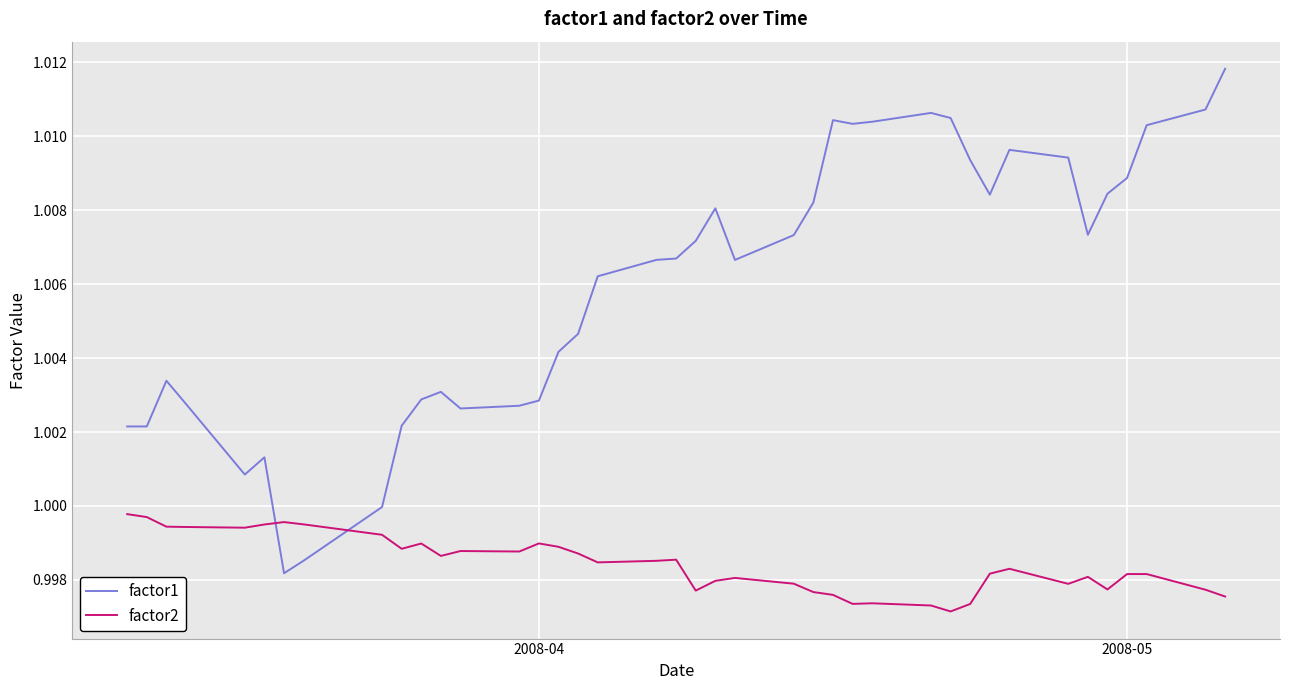

List the series in order of their peak value, highest first.

factor1, factor2